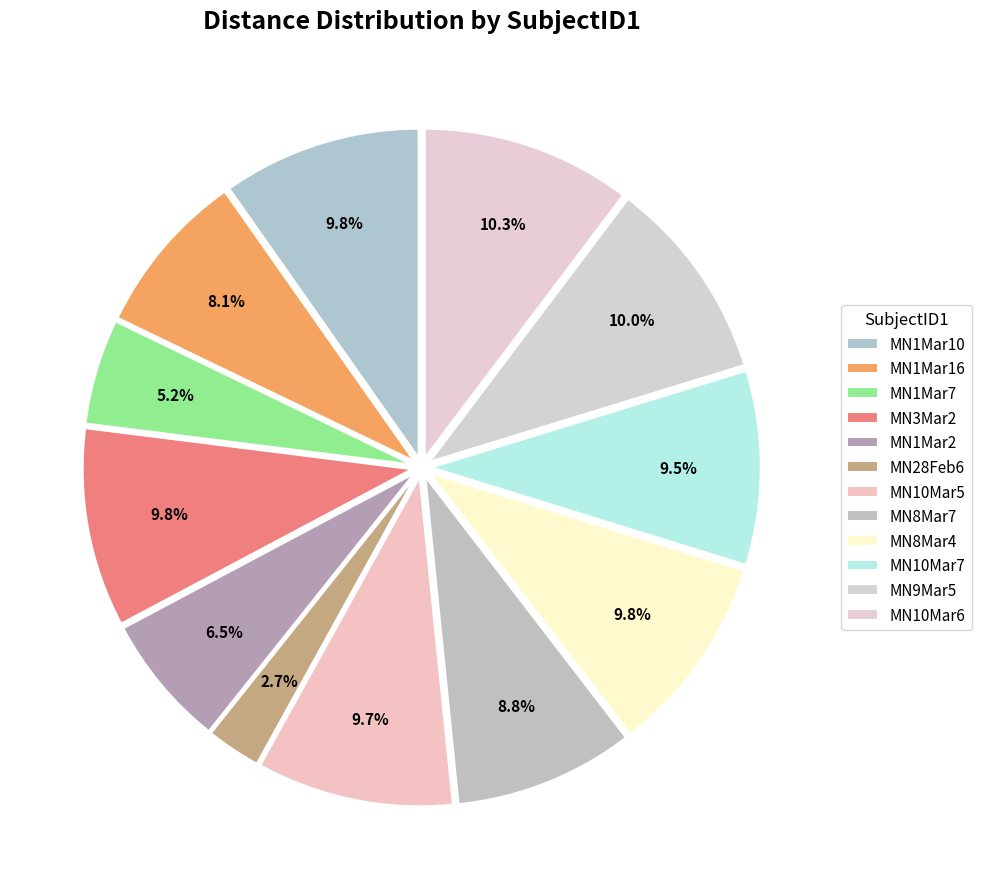

How many segments does this pie chart have?

12